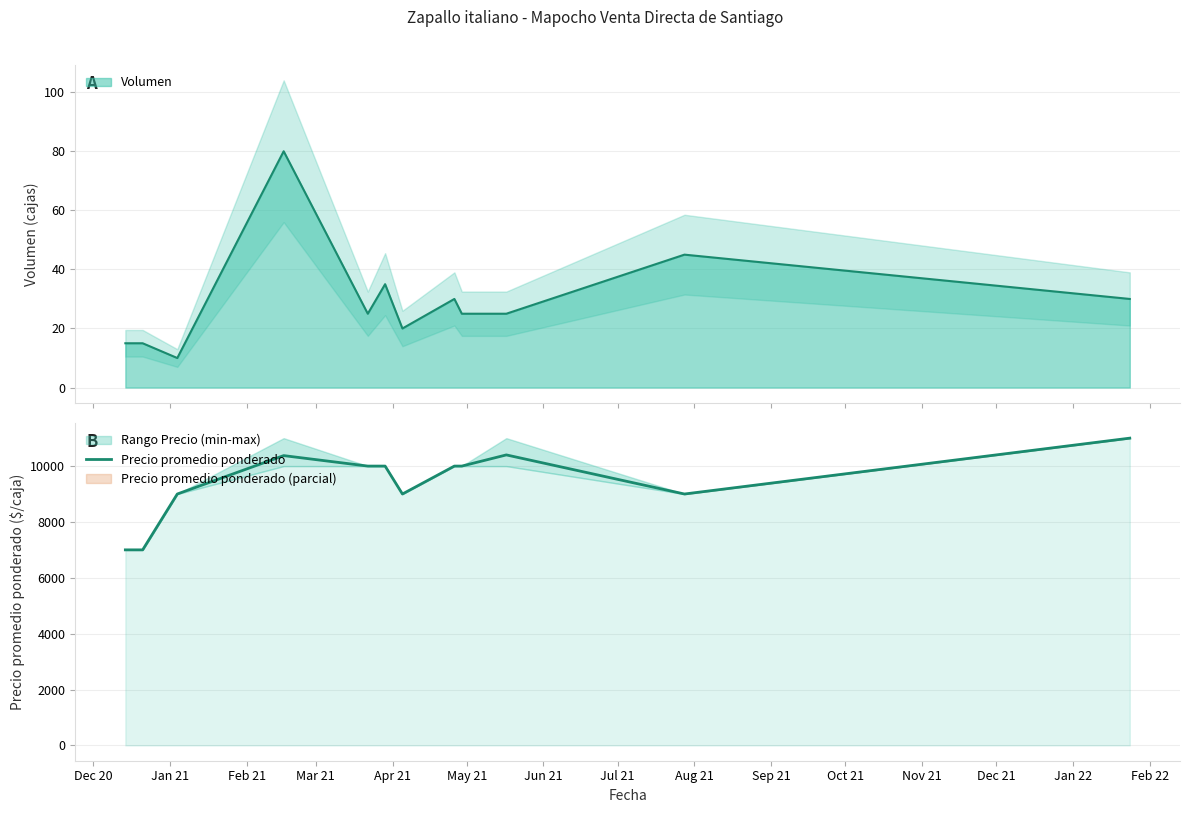

Does the chart display data point markers on the line(s)?

No